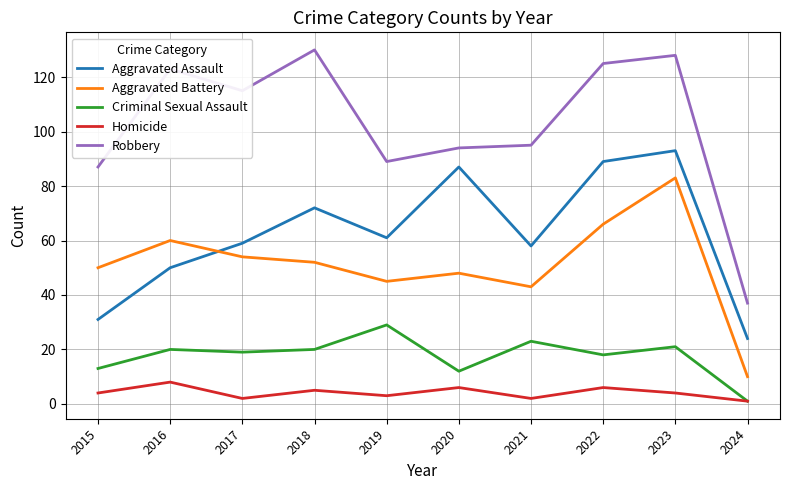

What value does the Robbery series have at 2019?

89